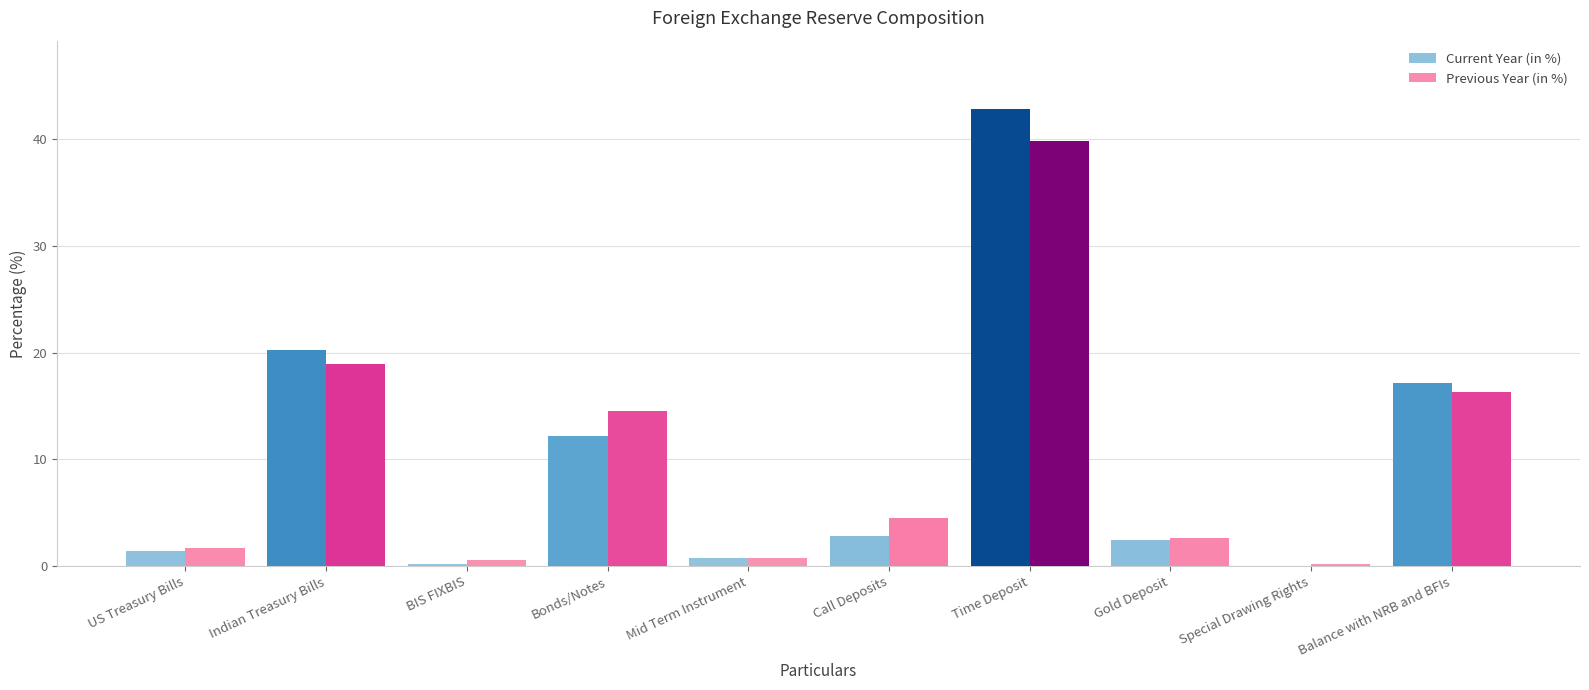

Between US Treasury Bills and Indian Treasury Bills, which series saw the biggest shift?

Current Year (in %)